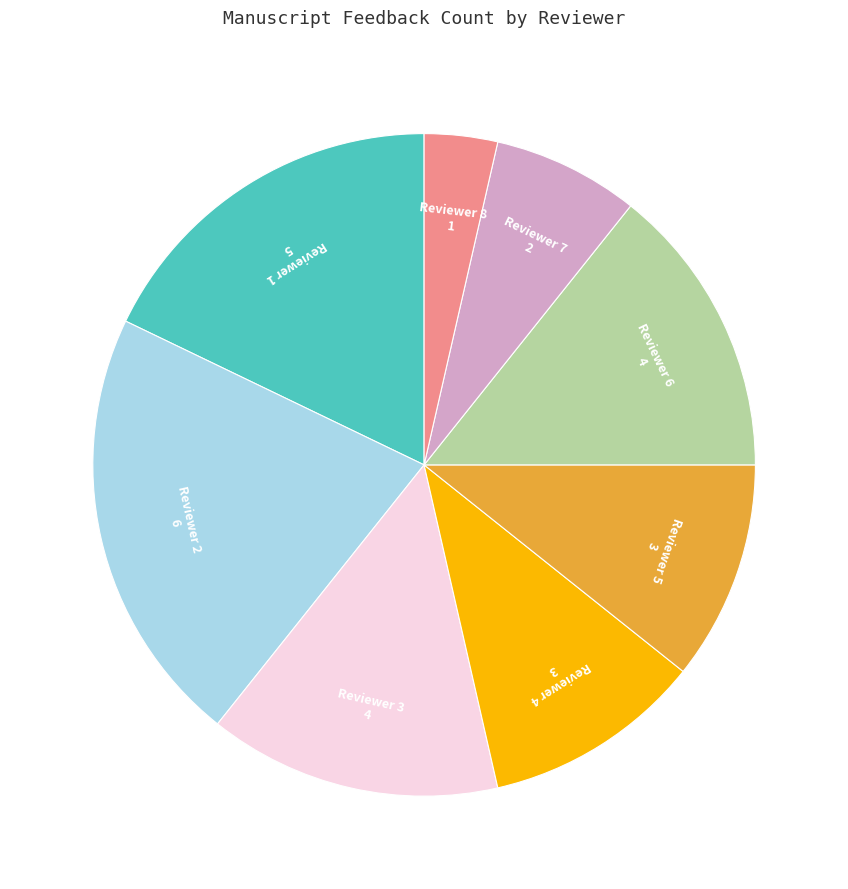

True or false: Reviewer 4 accounts for 11% of the total.

True